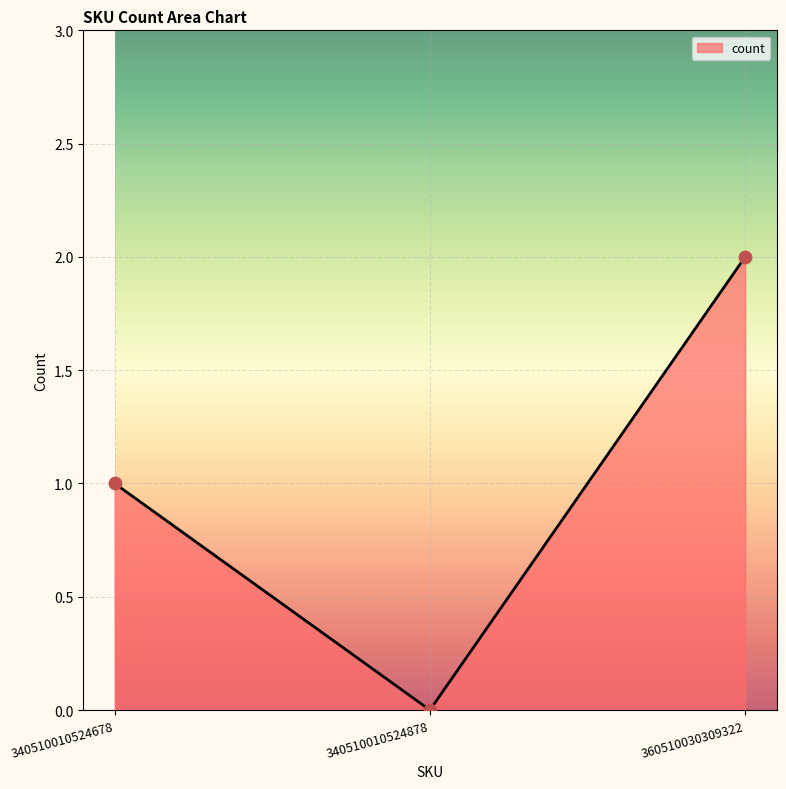

Which has a higher value, 360510030309322 or 340510010524678?

360510030309322